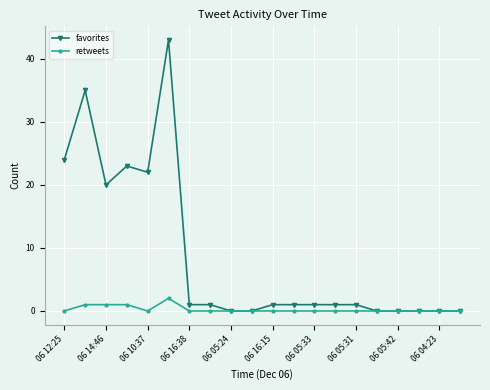

Which series has the largest total across all categories?

favorites